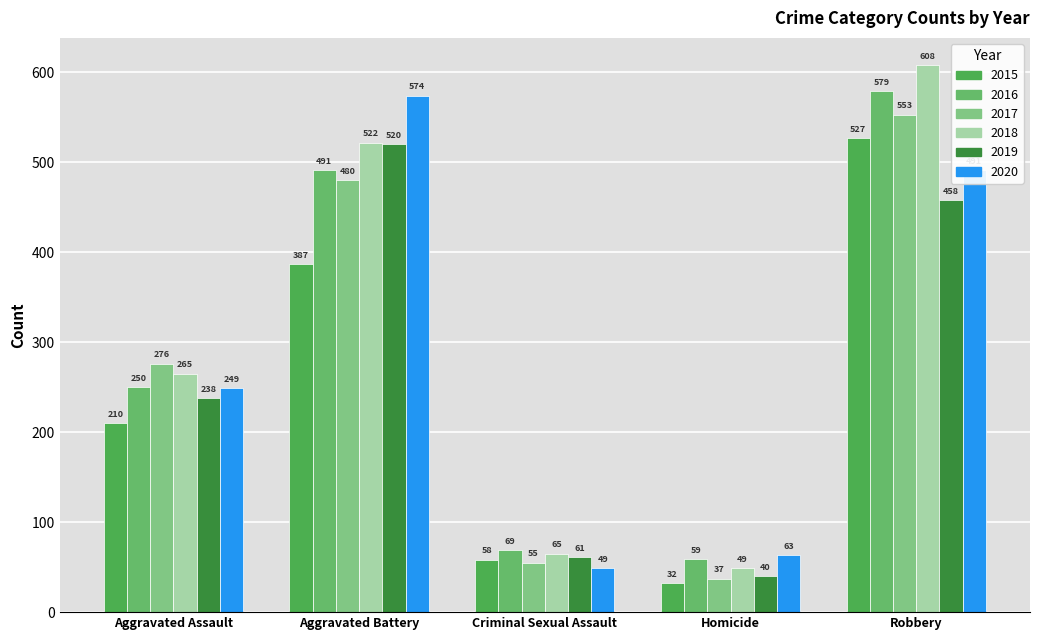

Is it true that 2020 equals 78 at Criminal Sexual Assault?

False